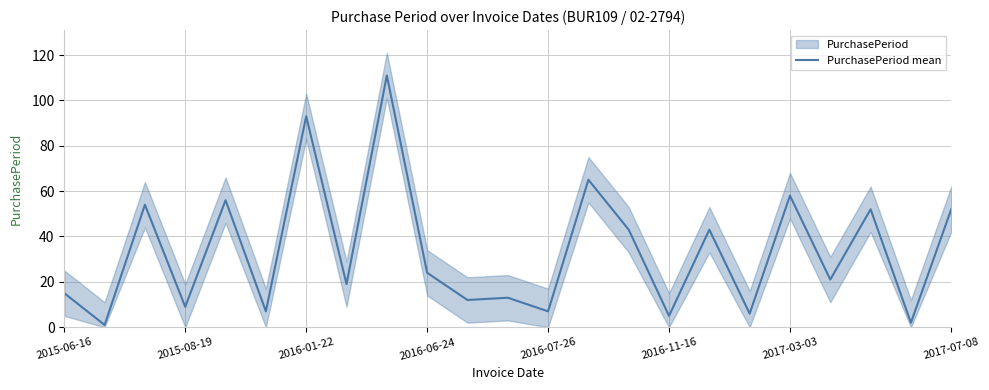

The PurchasePeriod mean series shows 7 at 2016-07-26. True or false?

True